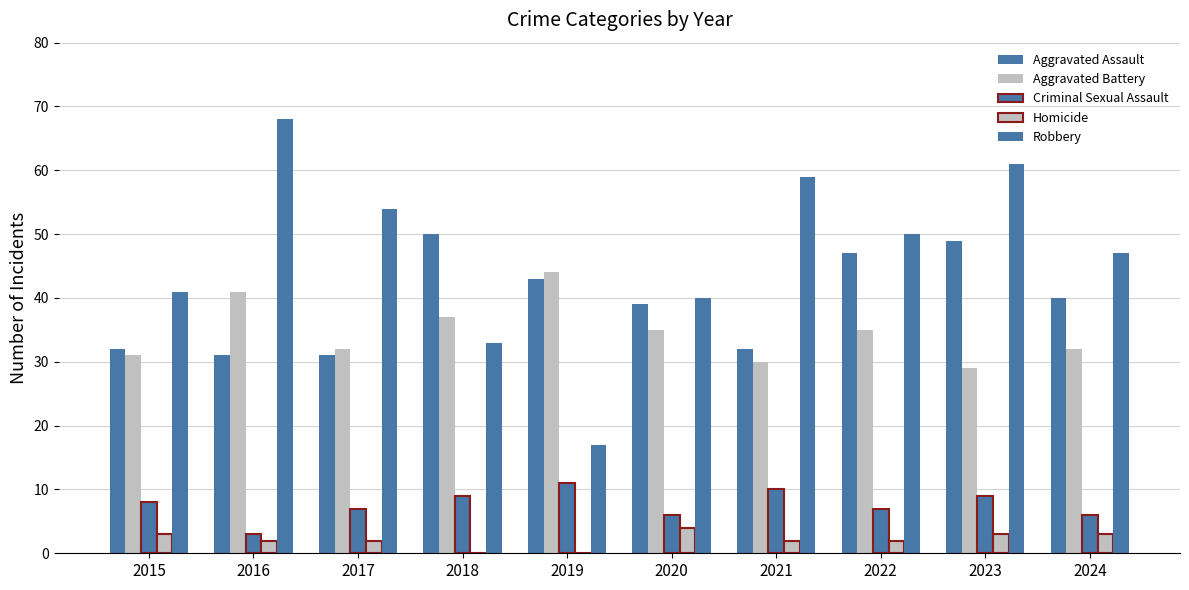

Does the chart contain stacked bars?

No